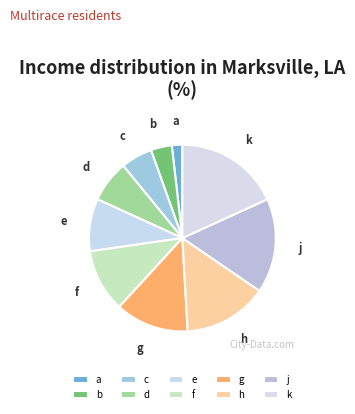

What is the largest slice in the pie chart?

k